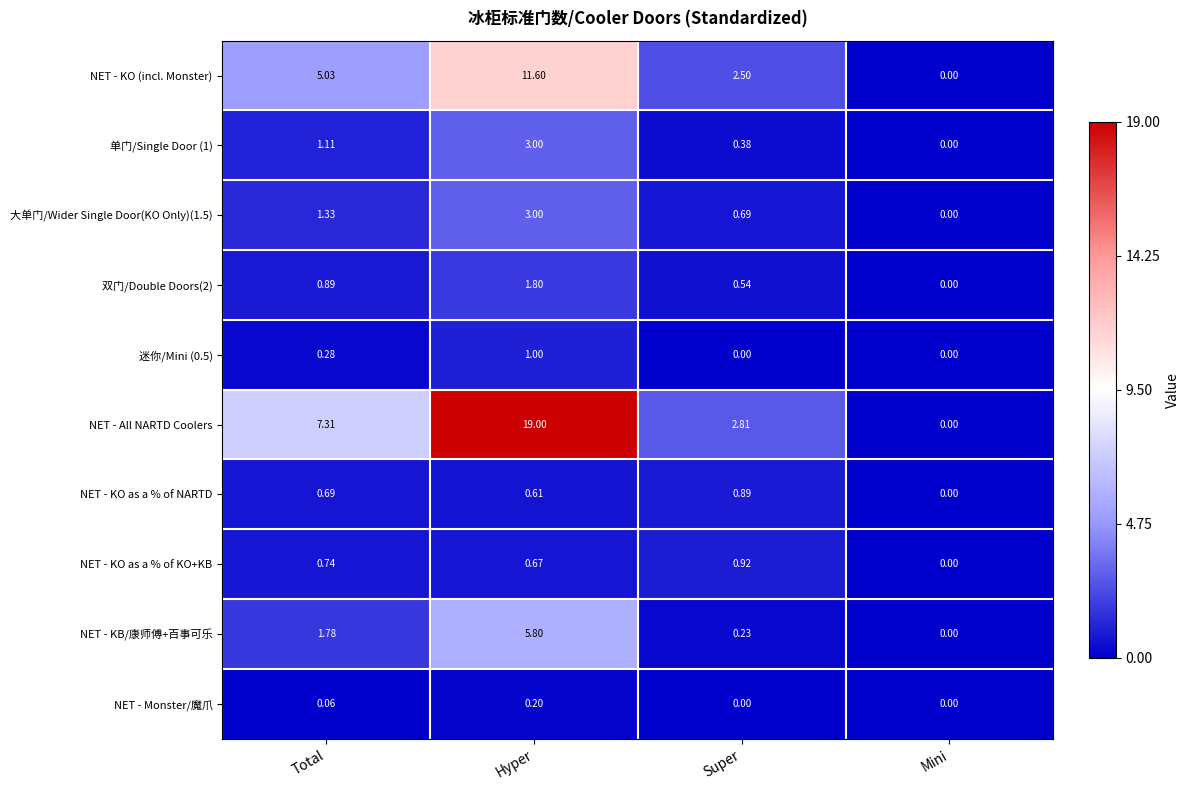

List the labels in order of NET - All NARTD Coolers value, smallest first.

Mini, Super, Total, Hyper